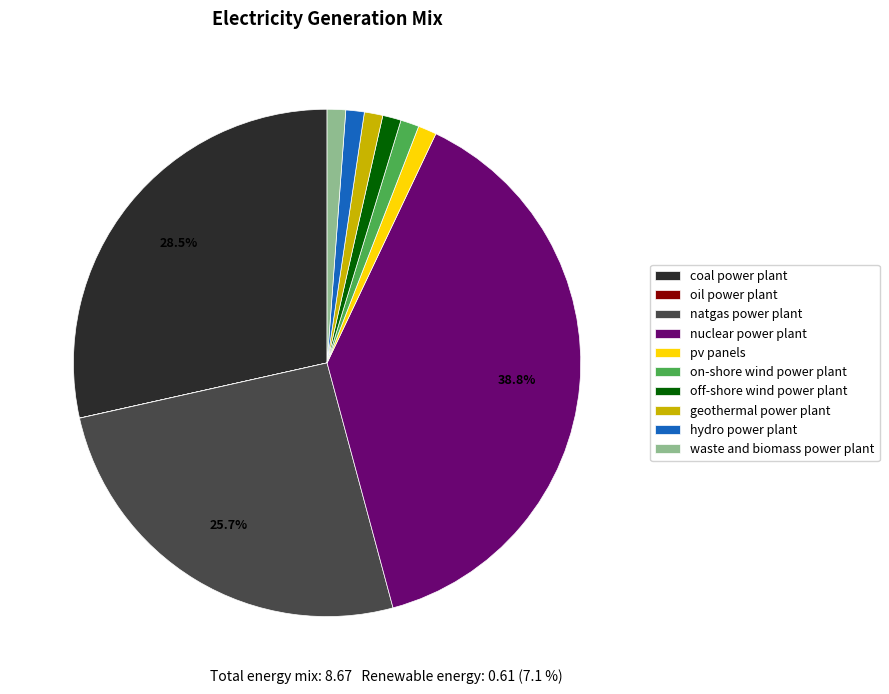

Is it true that off-shore wind power plant is 1% of the pie?

True